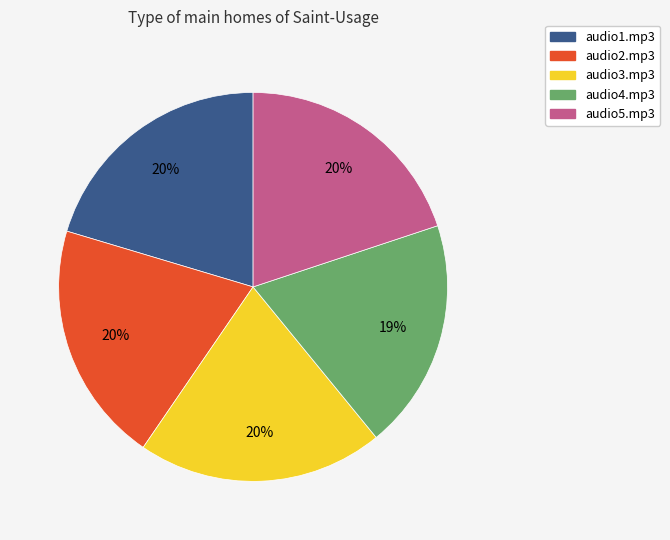

Approximately how many times larger is the value at audio2.mp3 compared to audio5.mp3?

1.0